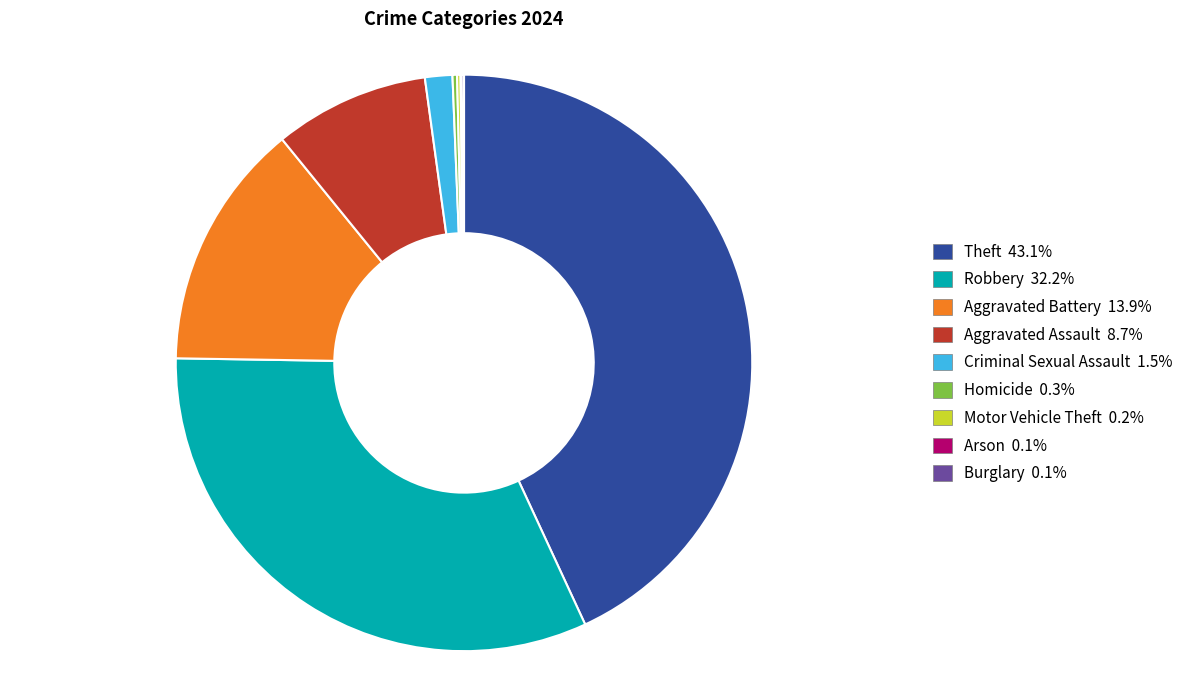

Do Theft and Criminal Sexual Assault together represent more than half of the pie?

No